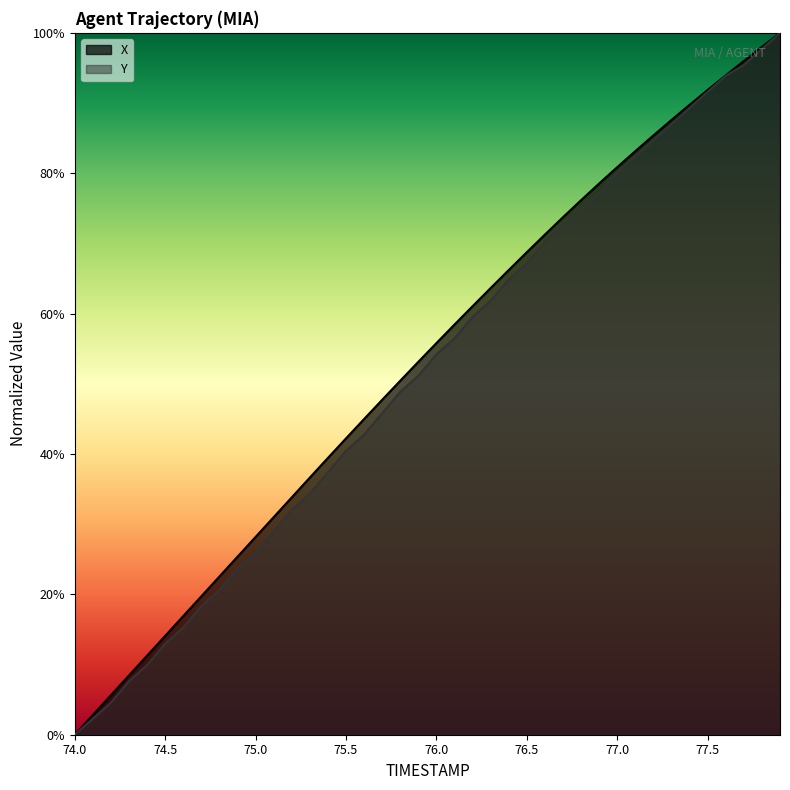

What is the highest value of the Y series?

100.0